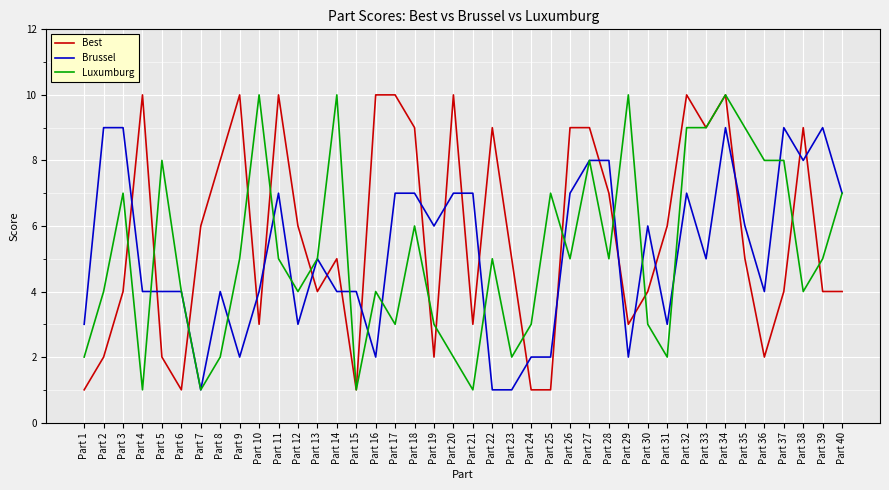

What is the spread (max minus min) of values at Part 20?

8